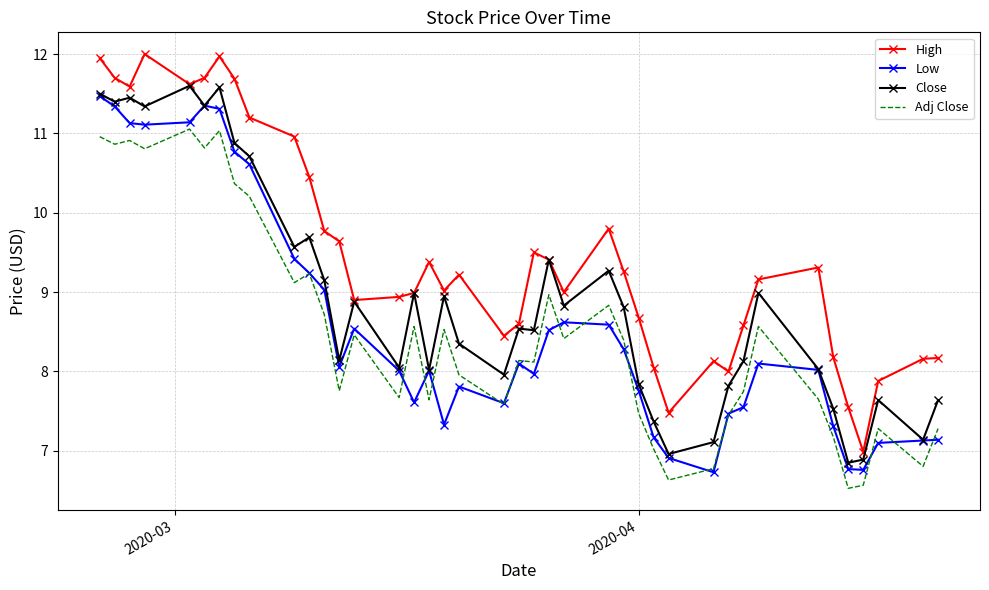

What is the sum of all High values?

379.0